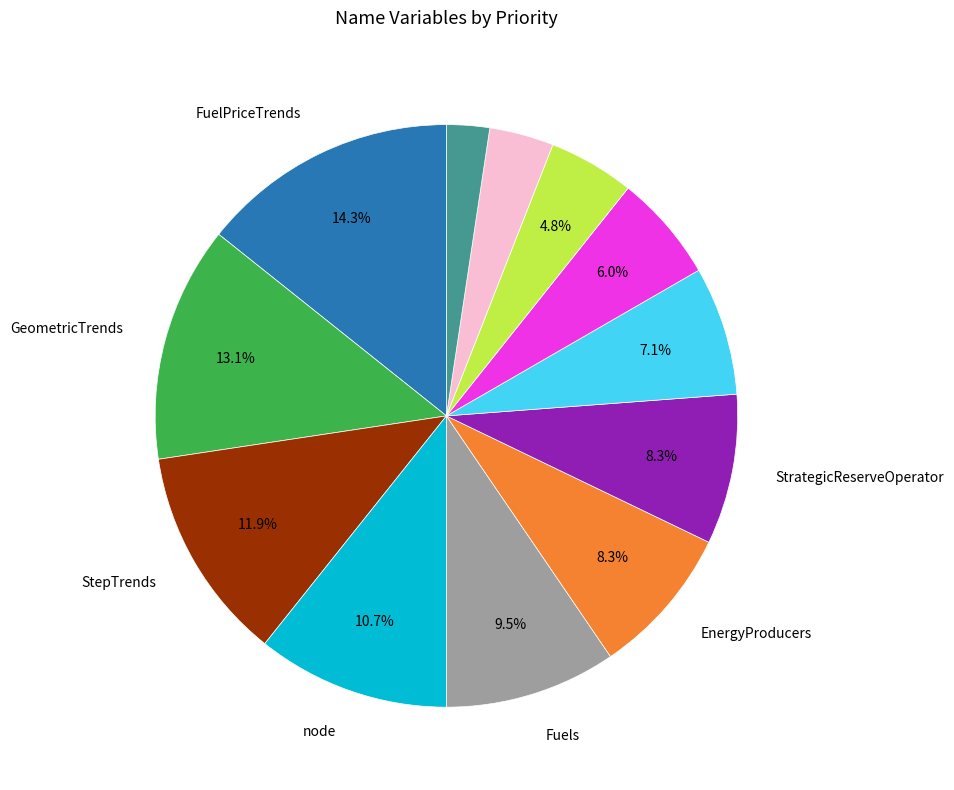

How many segments does this pie chart have?

12